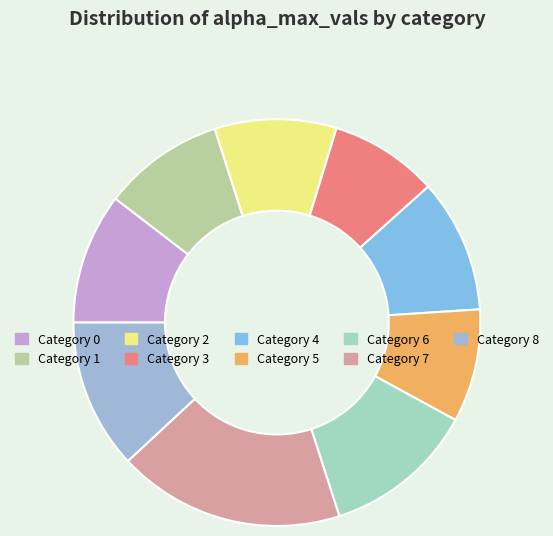

Count the number of slices in the pie.

9